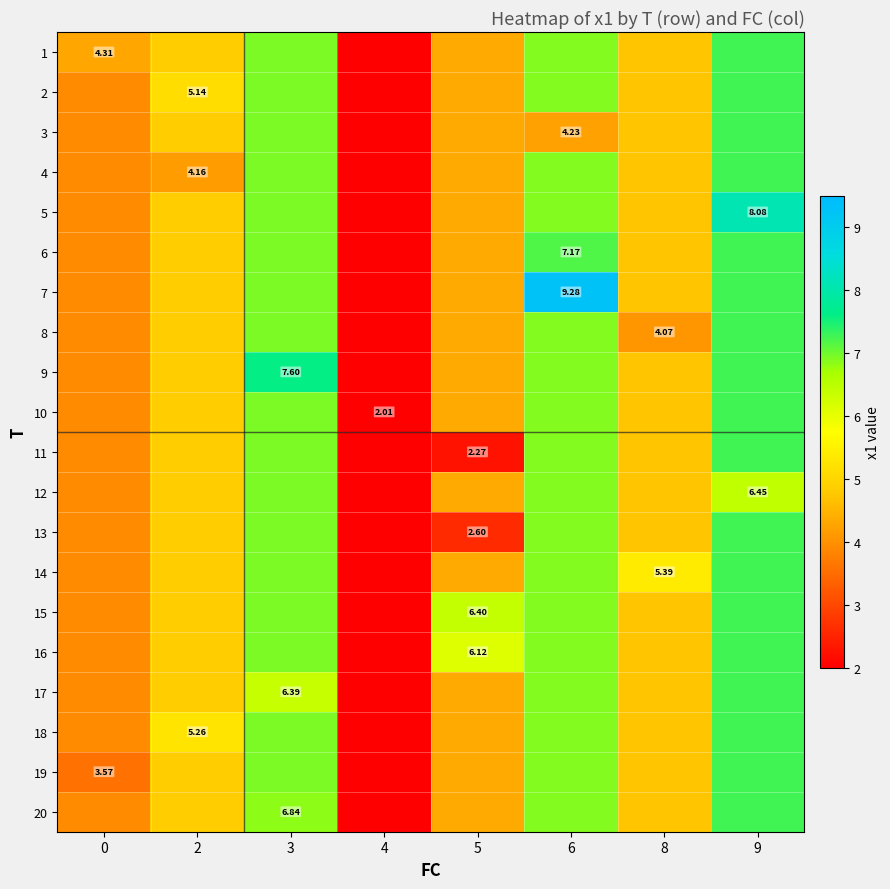

What is the difference between the 10 values at 2 and 3?

2.1